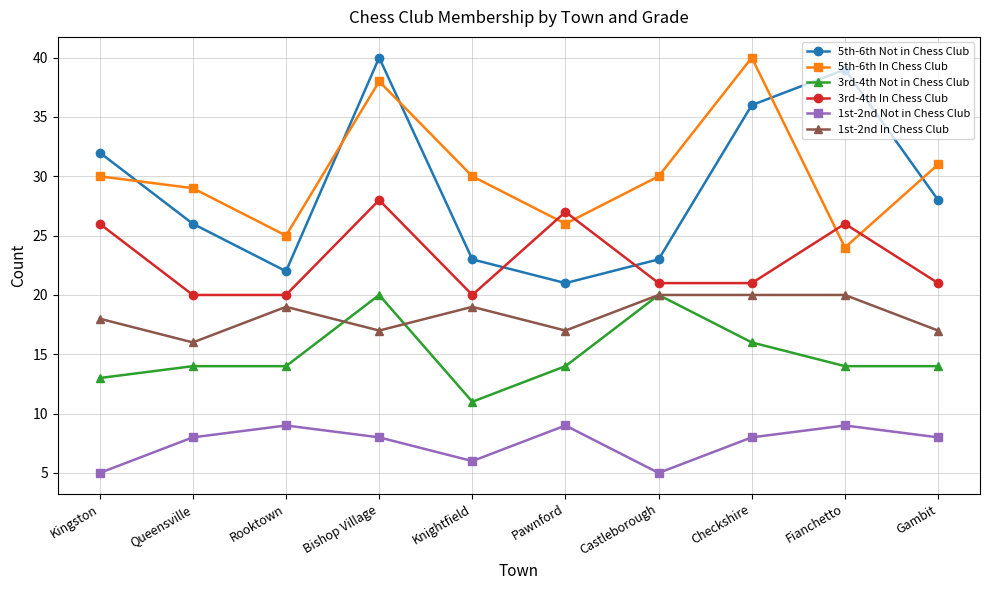

What is the greatest value displayed?

40